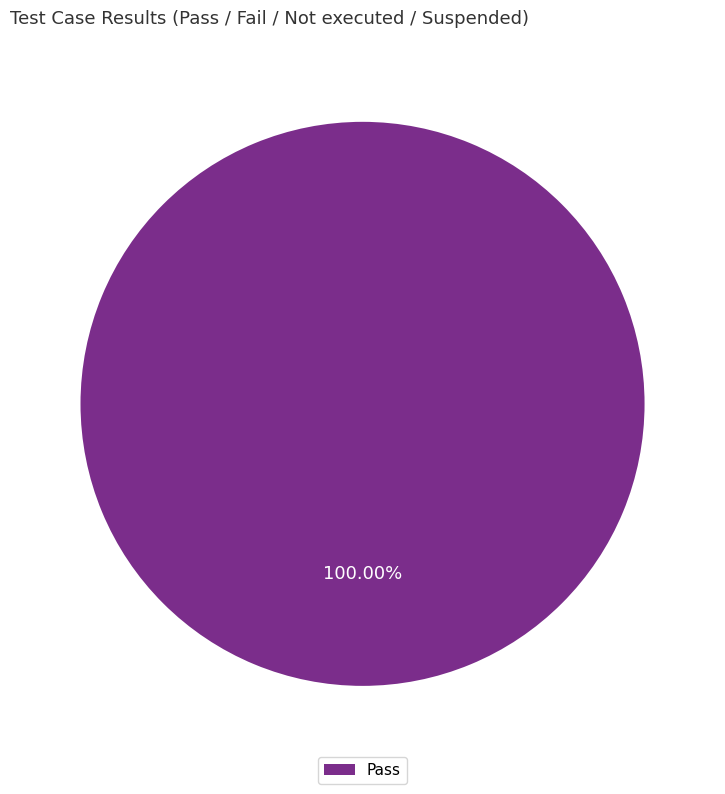

To the nearest percent, what portion does Pass represent?

100%